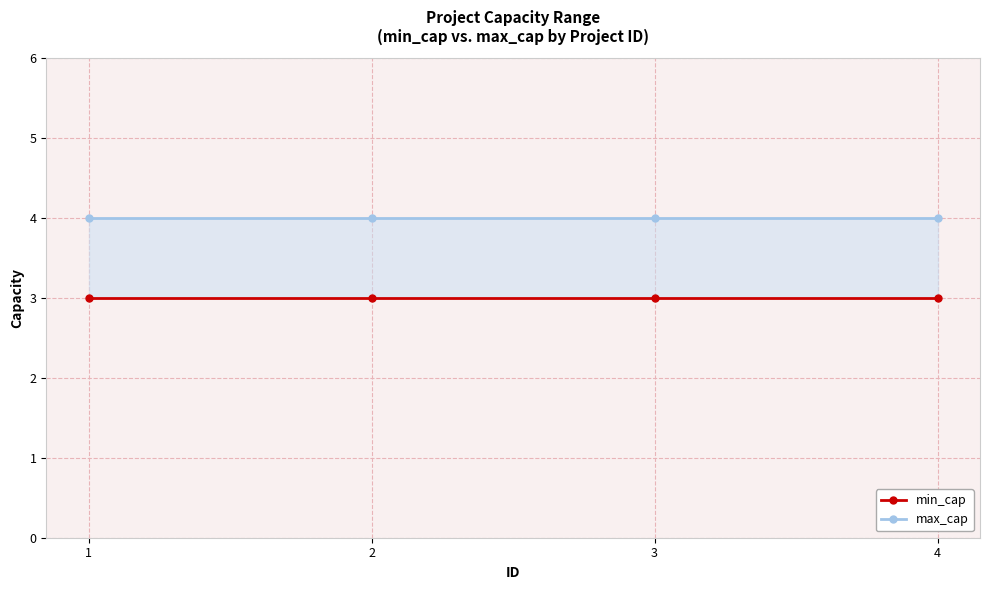

List the series in order of their peak value, lowest first.

min_cap, max_cap